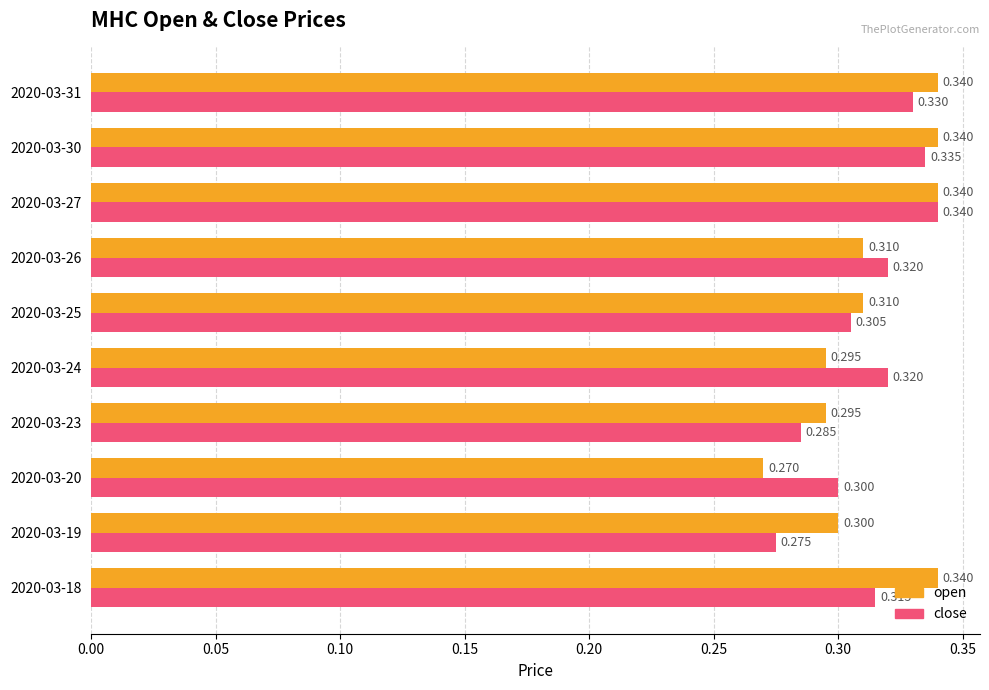

Which series has the widest spread of values?

open